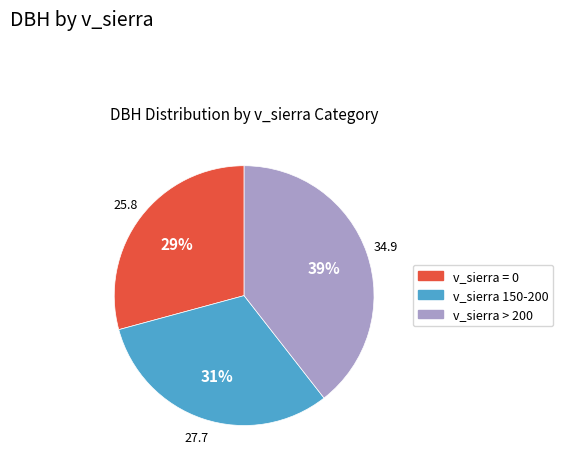

Count the number of slices in the pie.

3